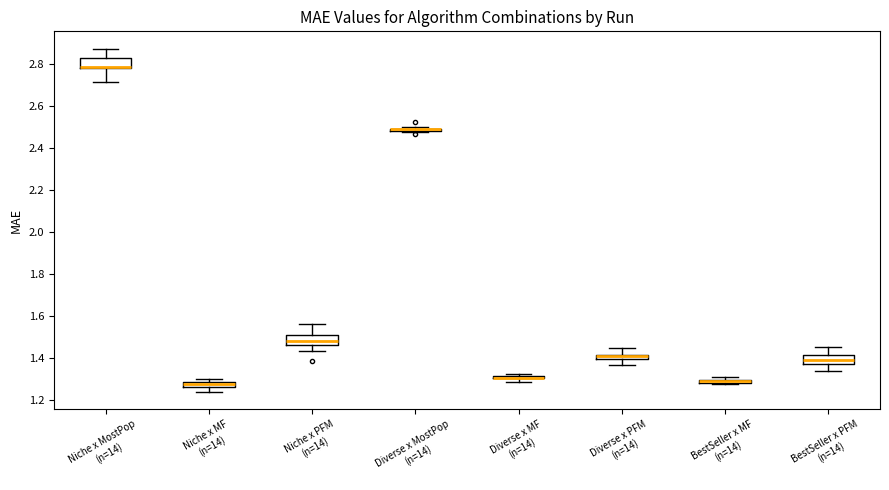

Where is the lower edge of the box for Niche x MostPop (n=14) on the y-axis? The values are not printed on the chart, so give them approximately, as read against the axis.

2.78